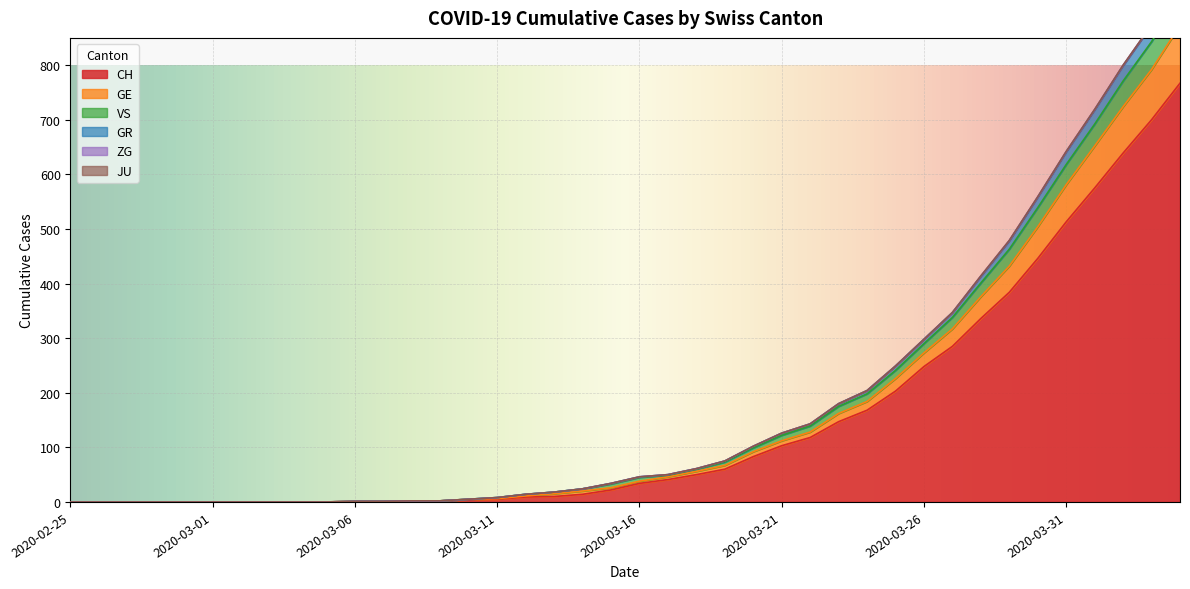

The value of GE at 2020-03-18 is 100. True or false?

False